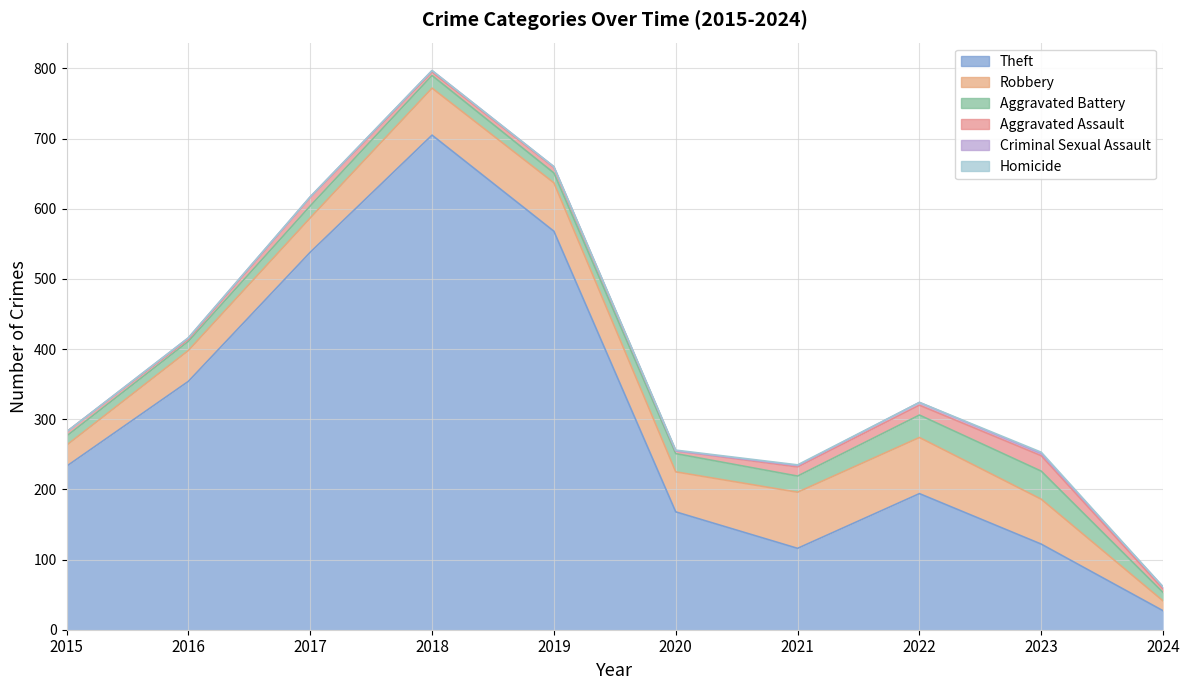

List the series in order of their peak value, highest first.

Theft, Robbery, Aggravated Battery, Aggravated Assault, Criminal Sexual Assault, Homicide